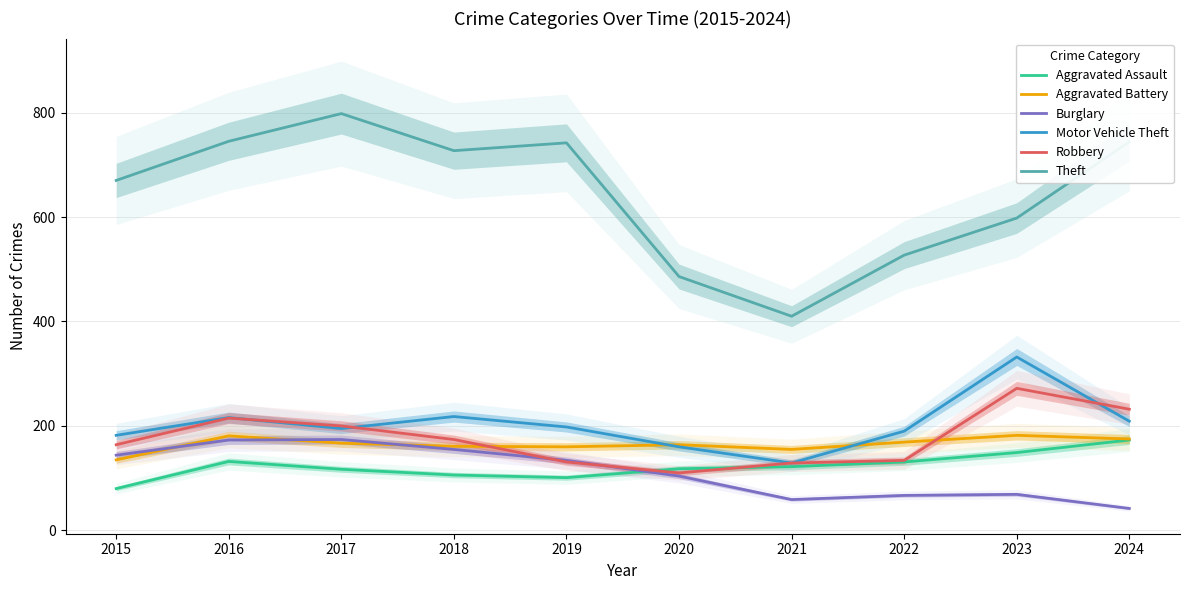

At which category does Motor Vehicle Theft reach its first local peak?

2016